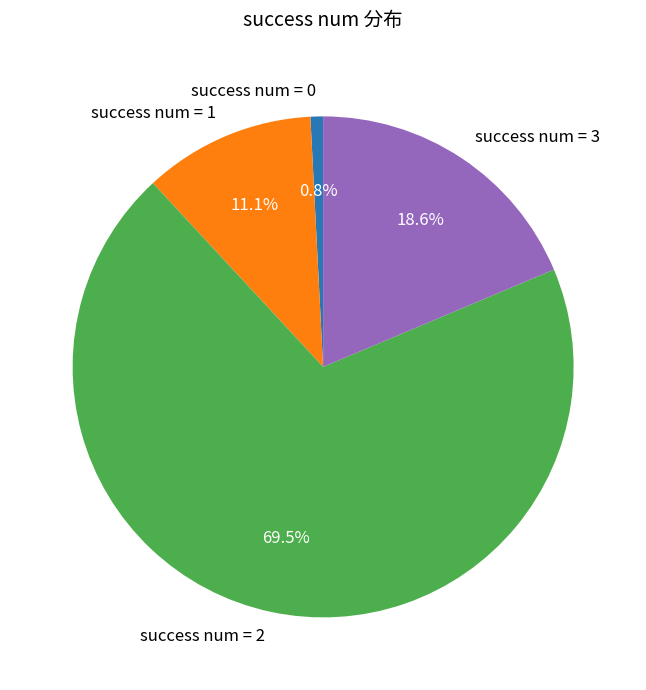

Rank the categories by value from lowest to highest.

success num = 0, success num = 1, success num = 3, success num = 2